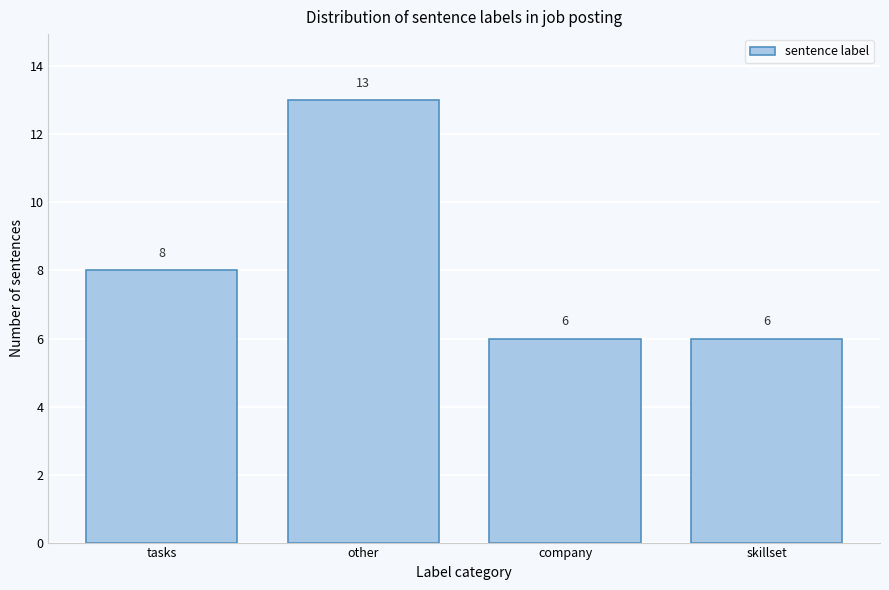

Reading left to right, what are all the values shown in this chart?

8	13	6	6